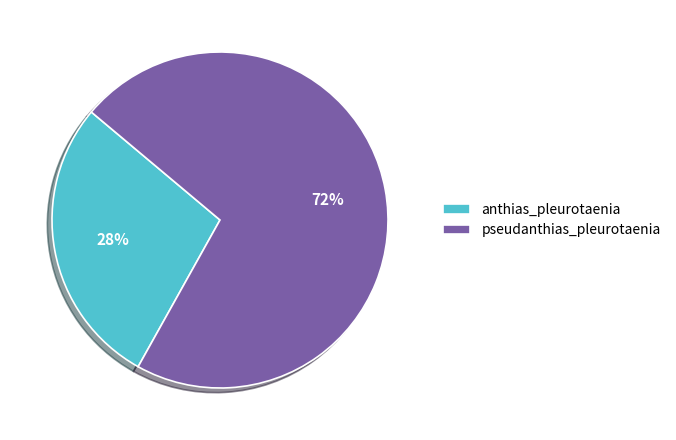

To the nearest percent, what percentage of the pie is anthias_pleurotaenia?

28%